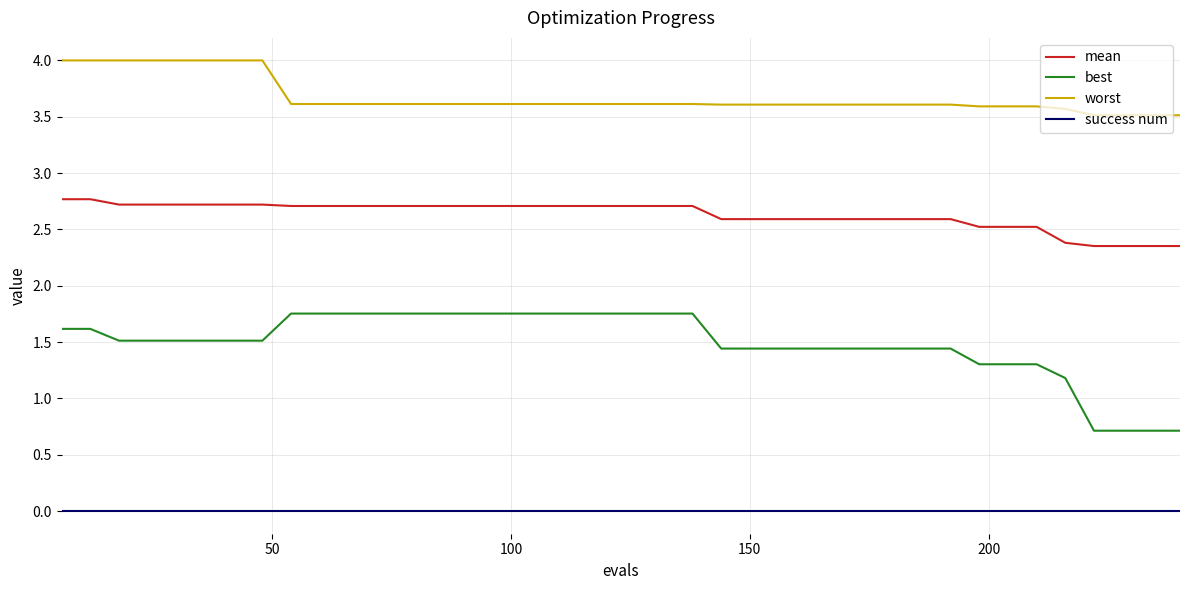

Which series has the widest spread of values?

best